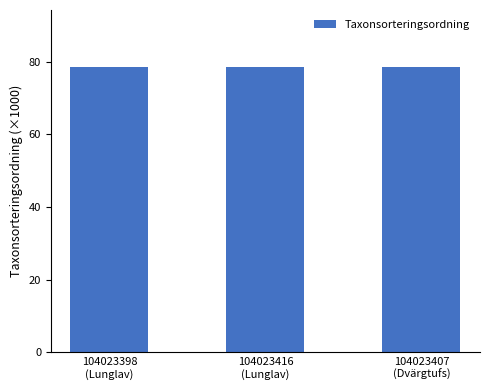

Count the values in the range 78458 to 78569.

3